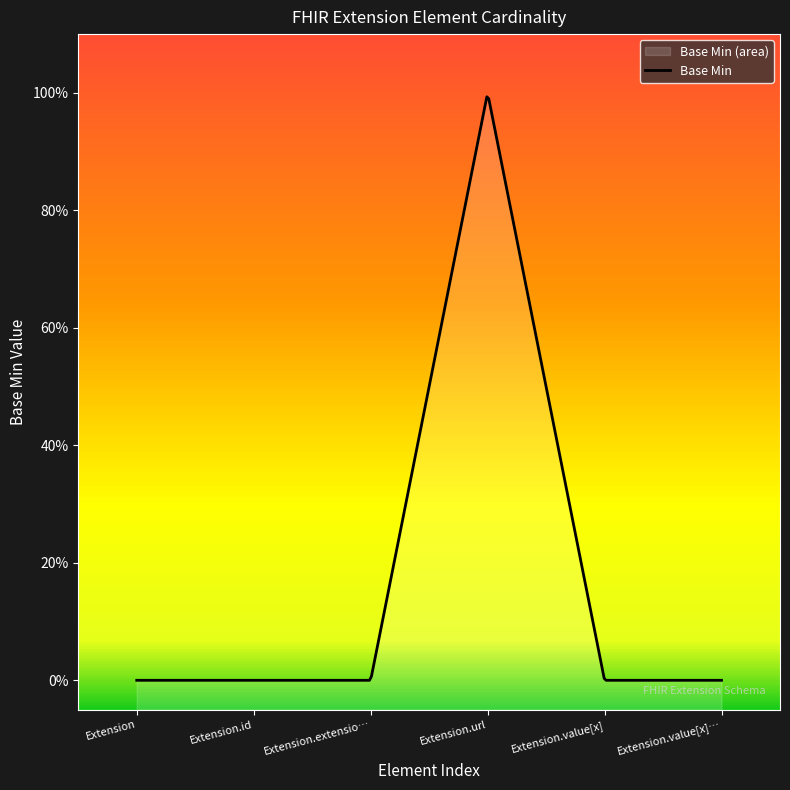

Reading right to left, extract all data points from this chart.

0	0	1	0	0	0